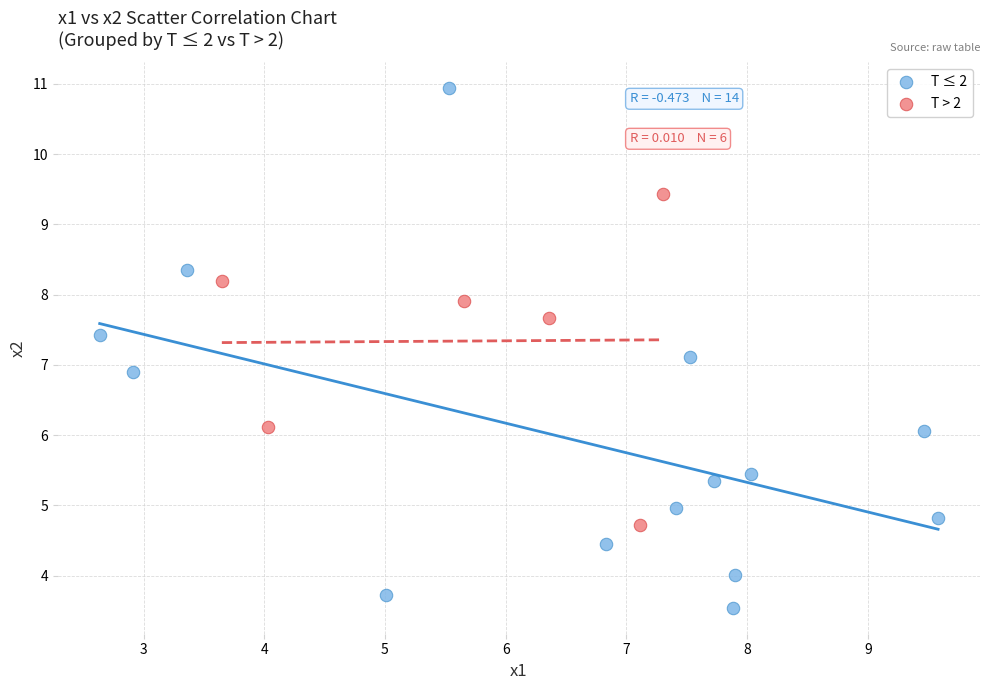

Which series has the widest spread of Y values?

T ≤ 2